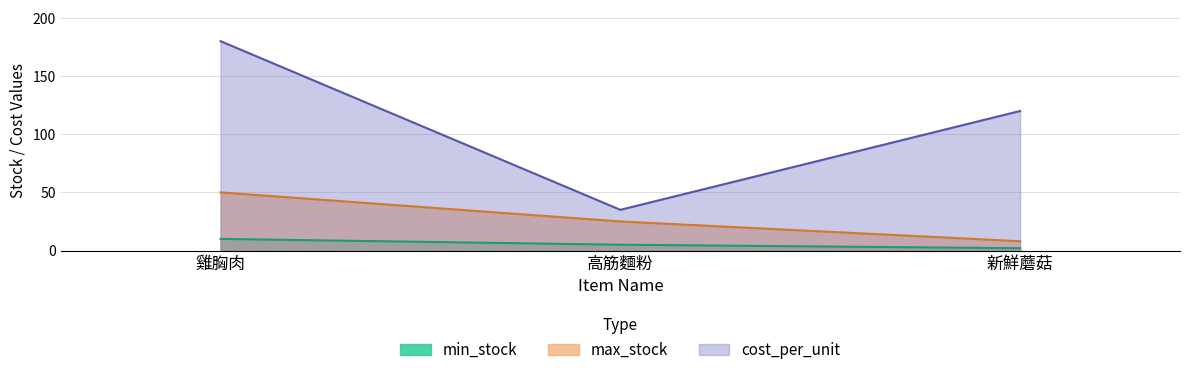

How many distinct data groups are displayed?

3